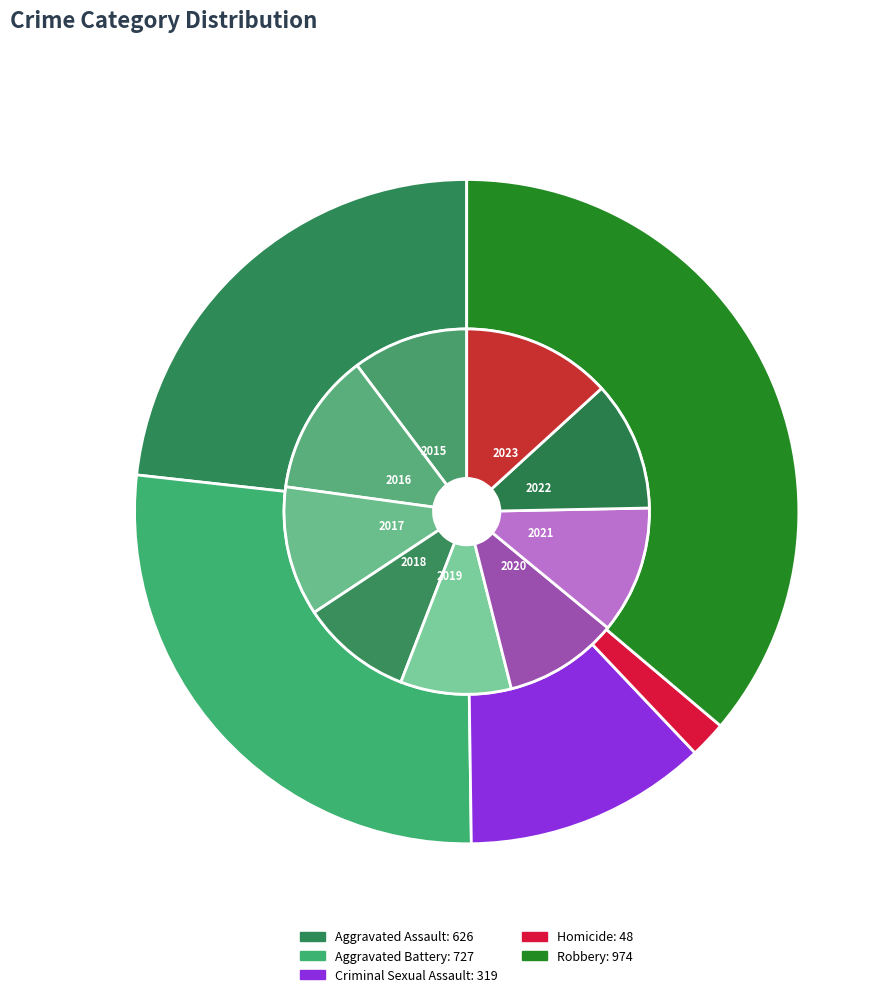

Combined, do 7 and Aggravated Assault account for over 50%?

No